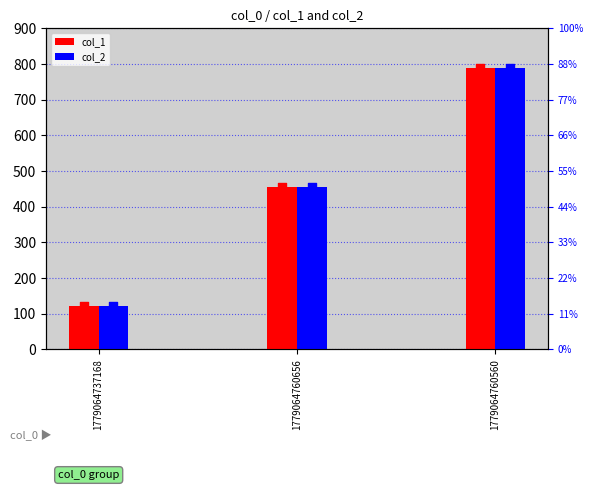

Which series has the largest Y range (max minus min)?

col_1